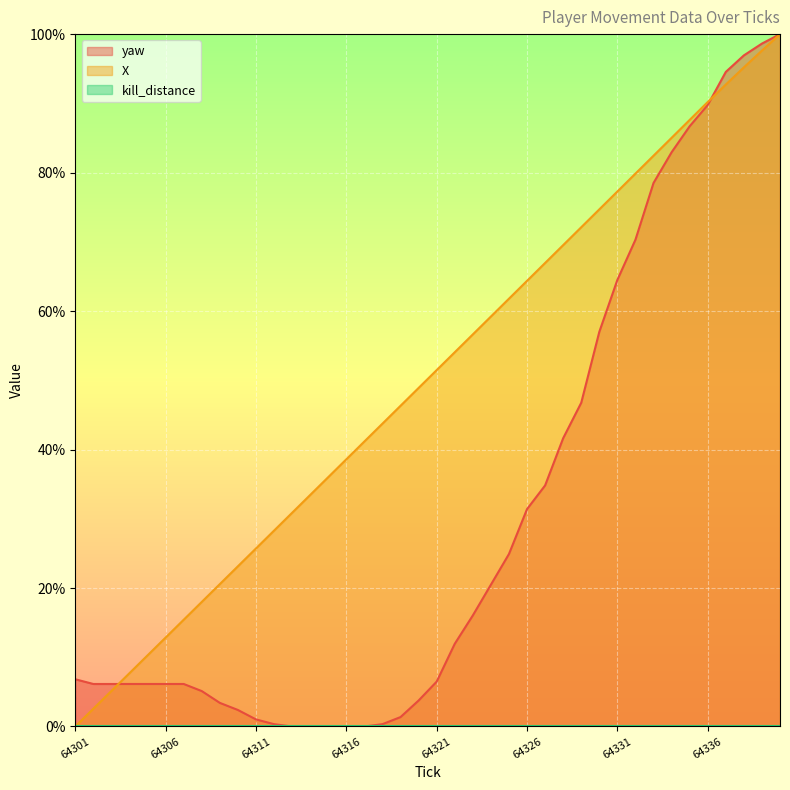

How many intersections are there between X and yaw?

2